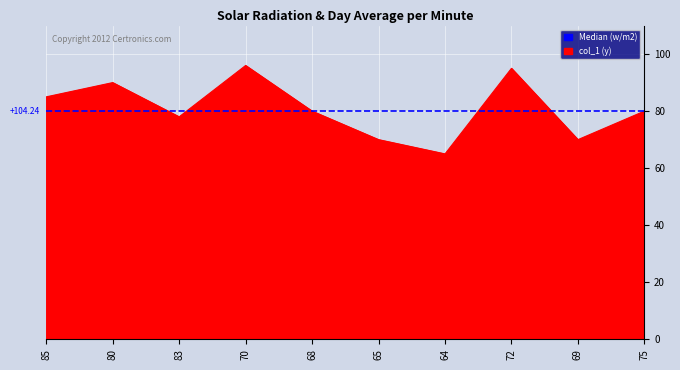

What is the difference between the highest and lowest values at 72?

15